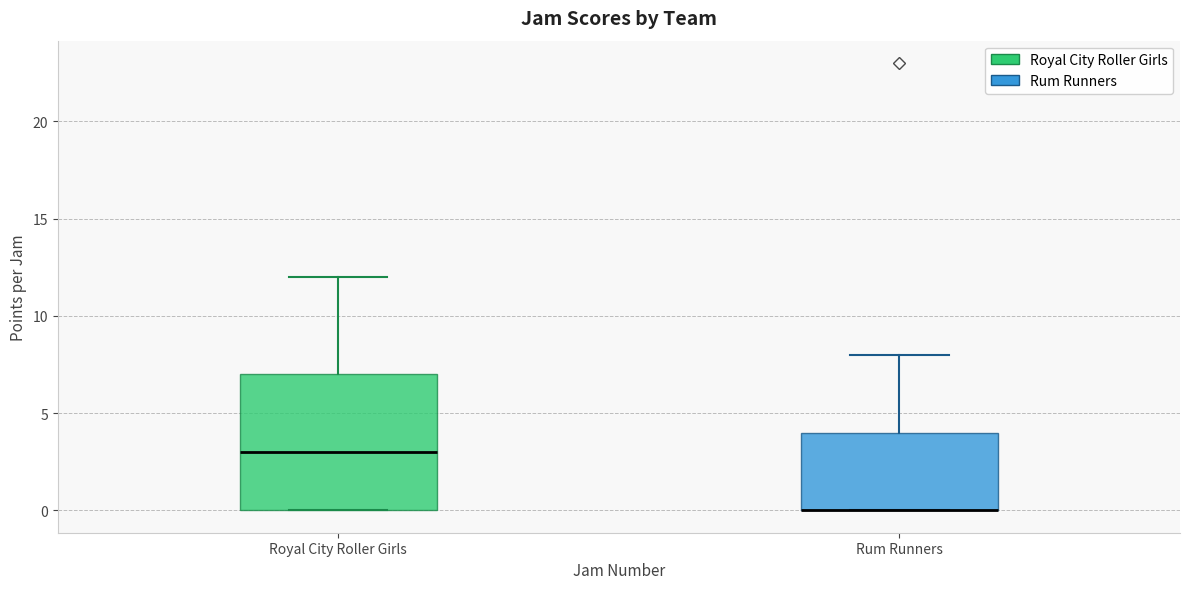

Comparing the boxes themselves (not the whiskers), which one is the tallest?

Royal City Roller Girls